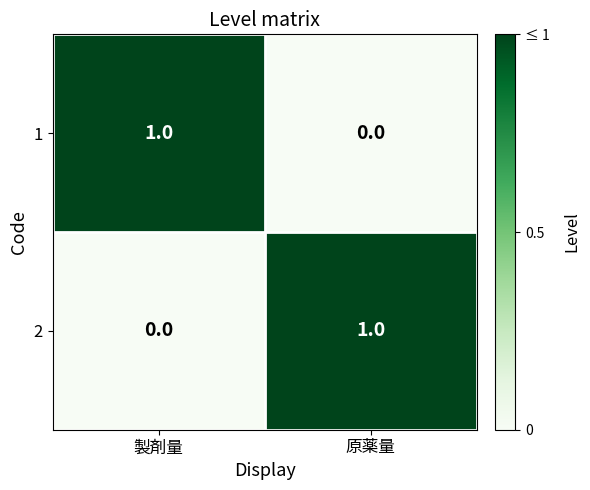

Reading left to right, extract all data points from this chart.

1: 製剤量=1	原薬量=0
2: 製剤量=0	原薬量=1